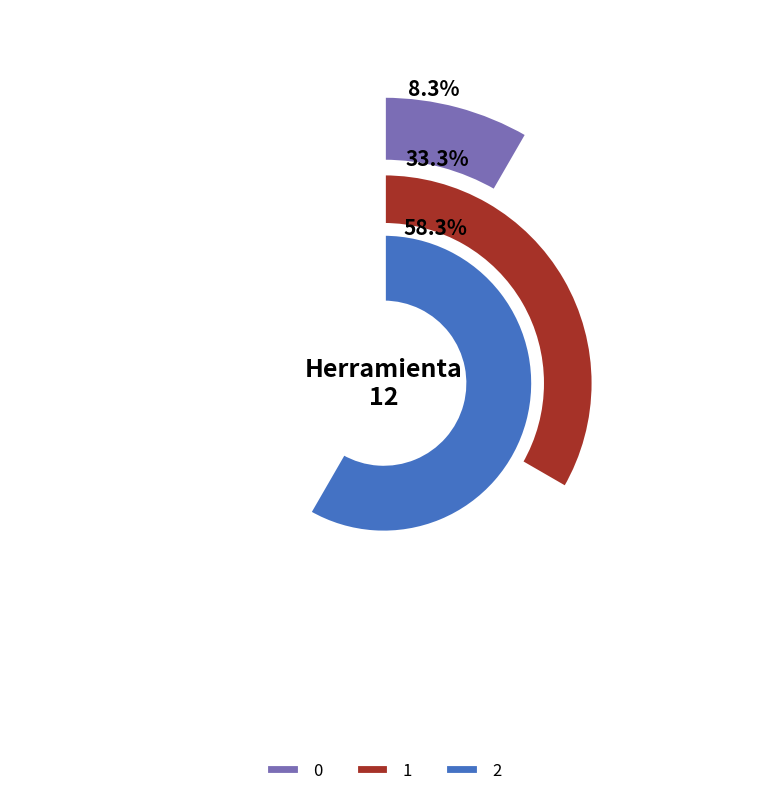

The 0 slice represents 1% of the pie. True or false?

False